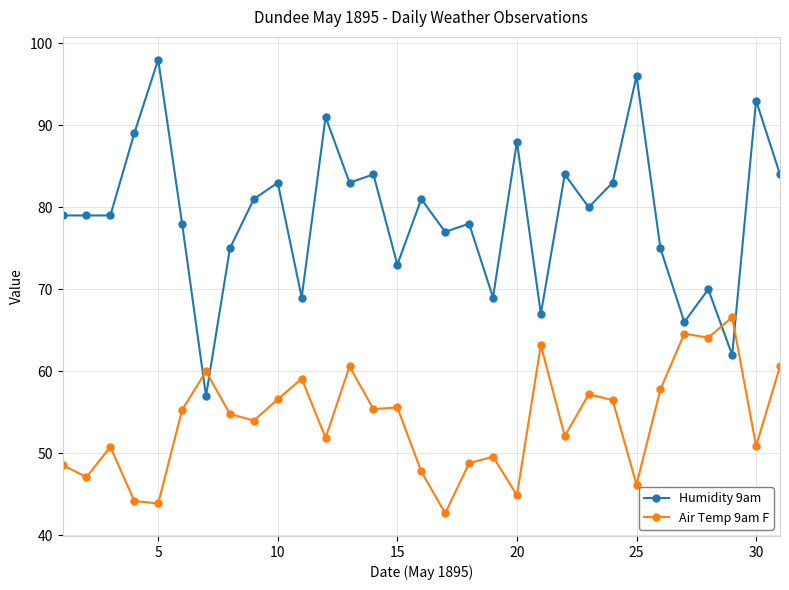

Which series has the largest range (max minus min)?

Humidity 9am